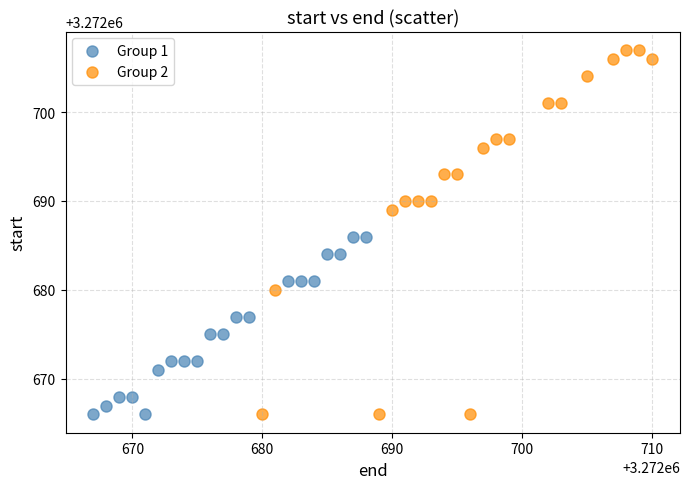

Which series has the widest spread of Y values?

Group 2